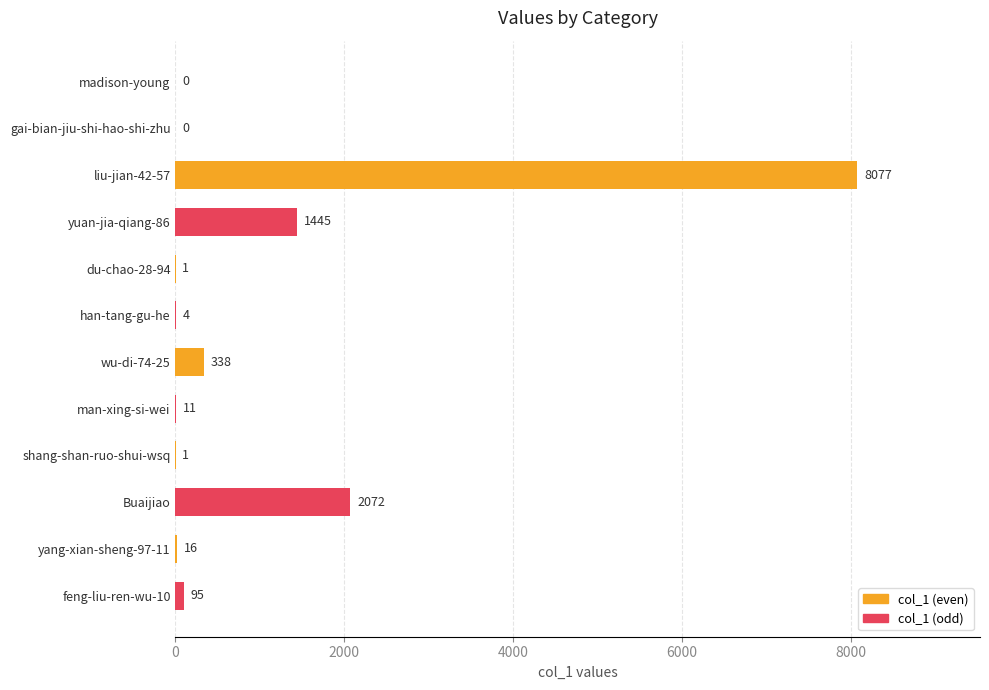

Which has a higher value, han-tang-gu-he or yang-xian-sheng-97-11?

yang-xian-sheng-97-11